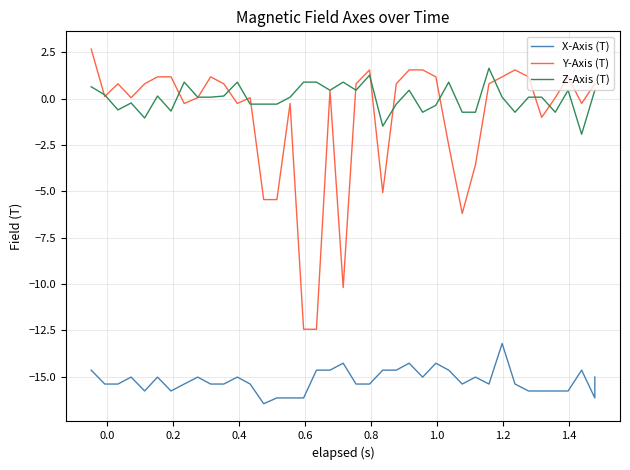

What is the highest value of the X-Axis (T) series?

-13.2